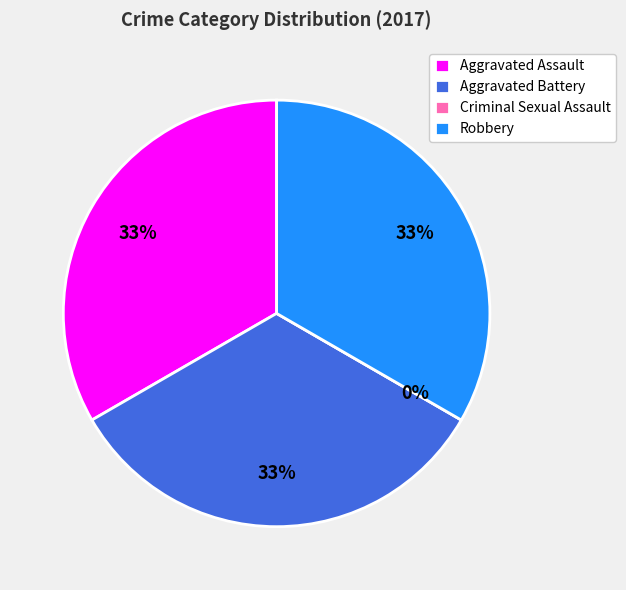

What portion of the pie excludes Aggravated Assault?

66.7%